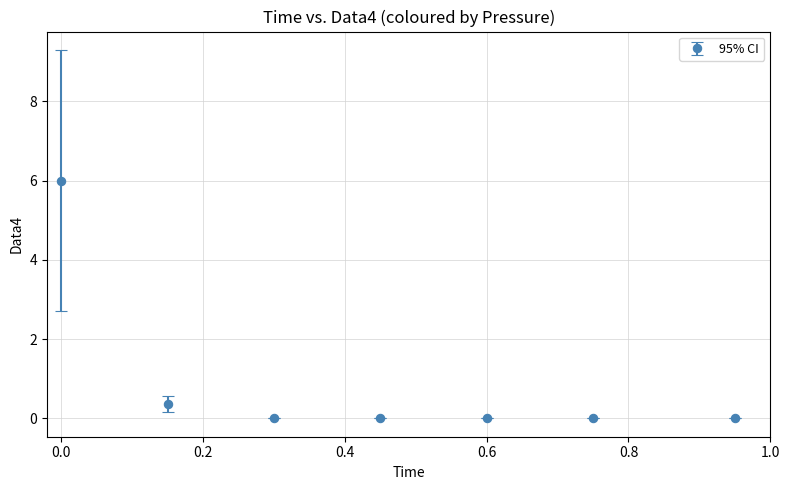

True or false: the data has more than 2 interior local peaks.

False